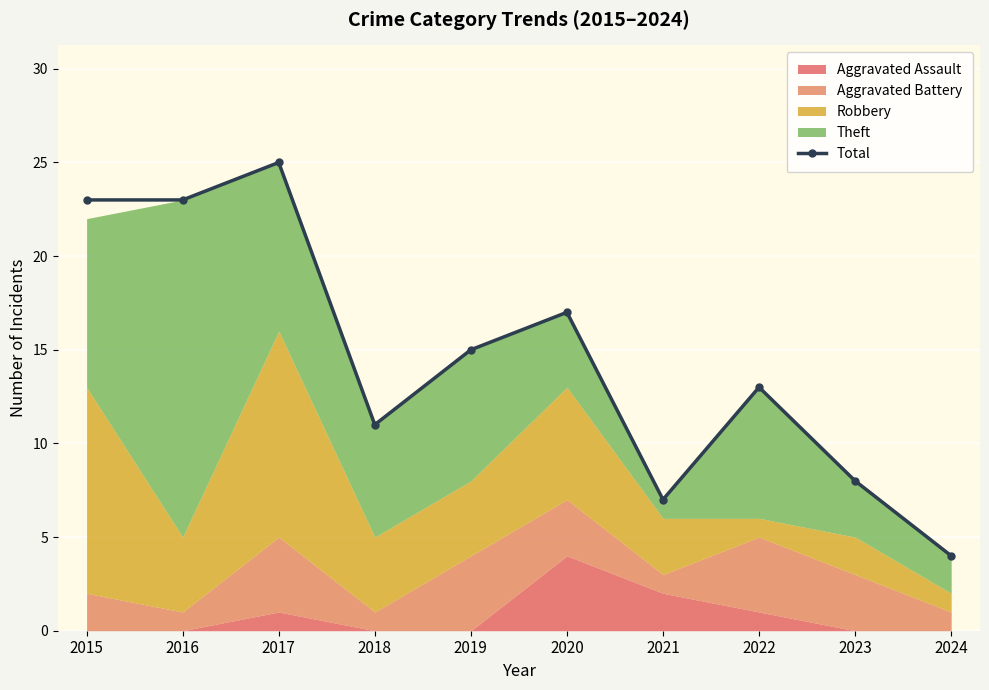

Rank the categories by value from highest to lowest.

2017, 2015, 2016, 2020, 2019, 2022, 2018, 2023, 2021, 2024